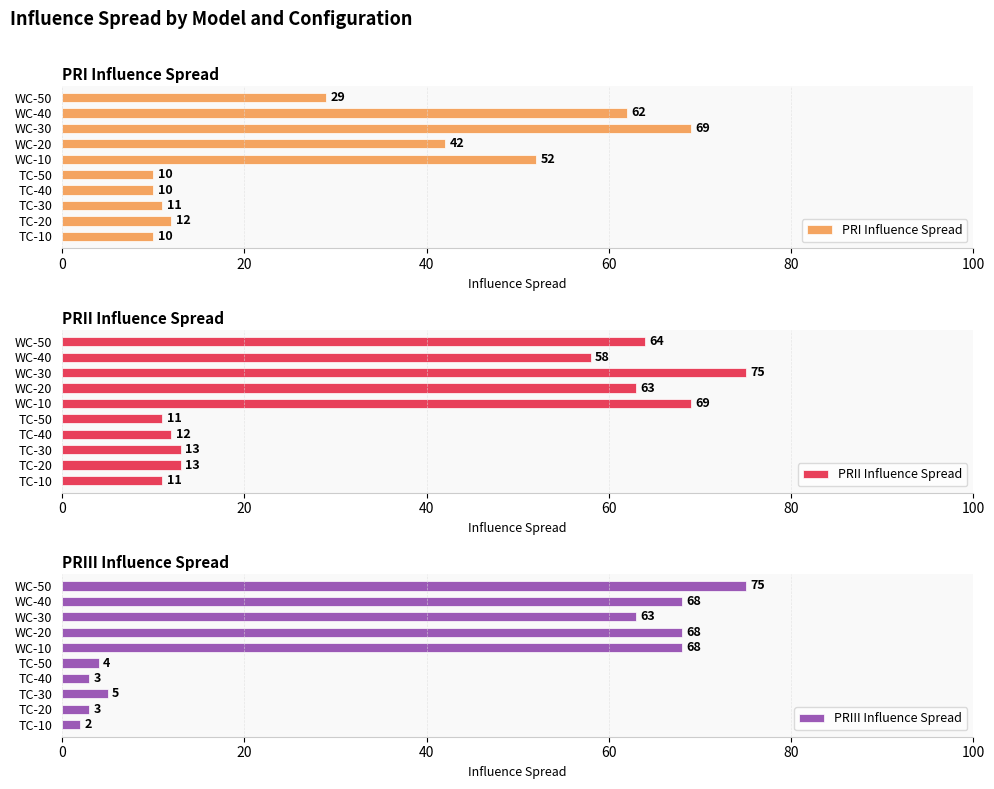

Reading left to right, transcribe all the data shown in this chart.

PRI Influence Spread: 10	12	11	10	10	52	42	69	62	29
PRII Influence Spread: 11	13	13	12	11	69	63	75	58	64
PRIII Influence Spread: 2	3	5	3	4	68	68	63	68	75